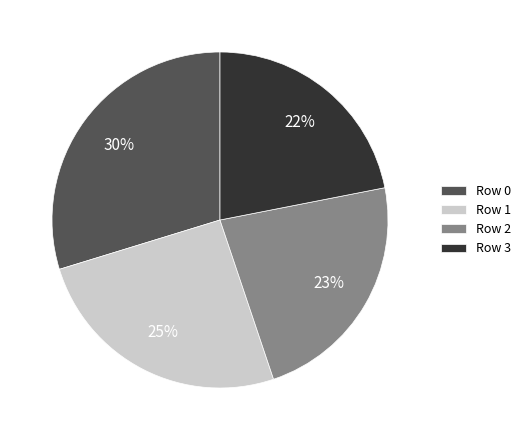

Is the sum of Row 1 and Row 3 greater than half?

No